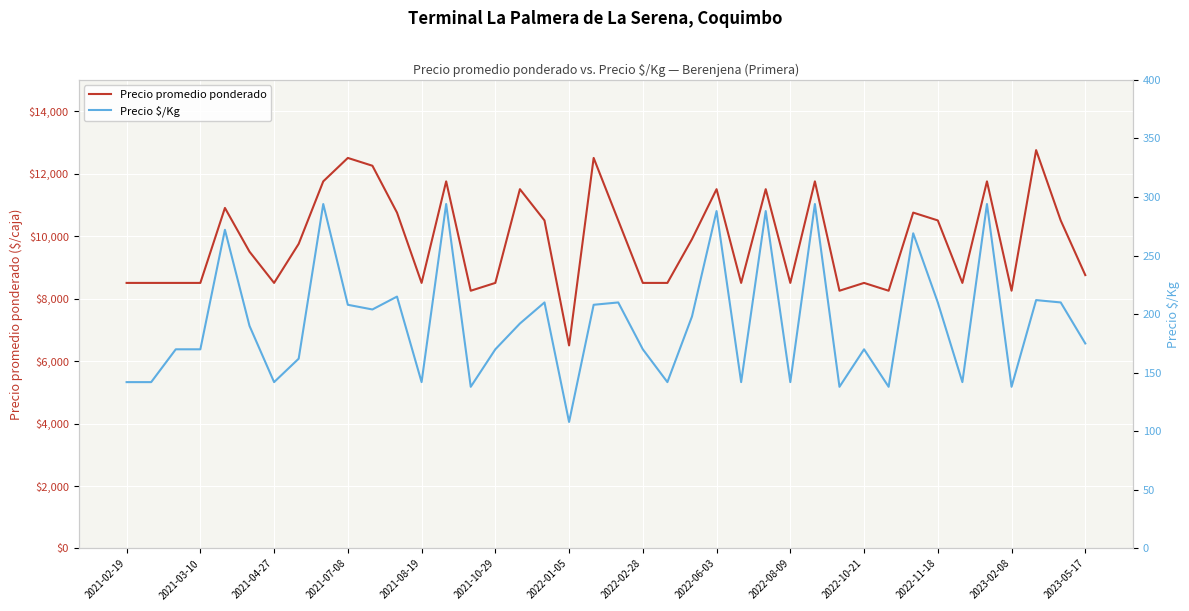

How many interior local valleys does the Precio $/Kg series have?

12